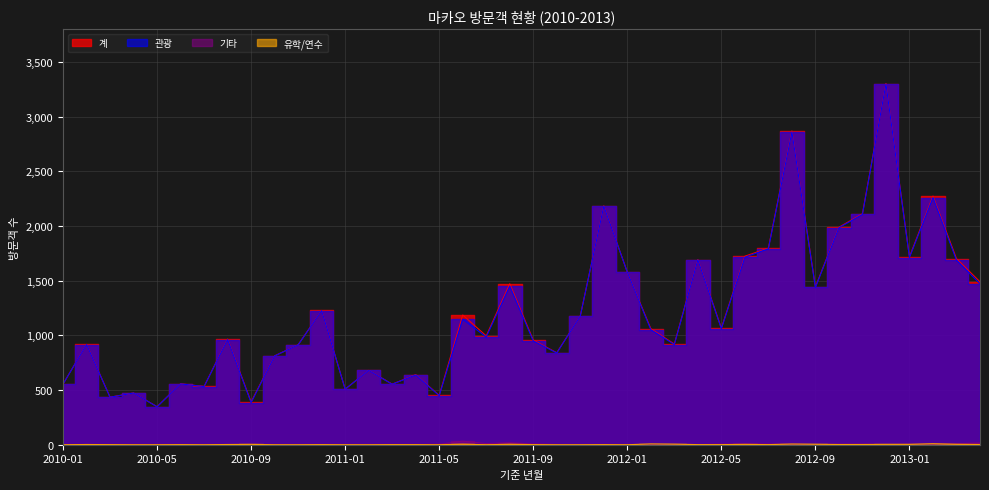

What is the value of the 기타 point at the 36th from the left?

2